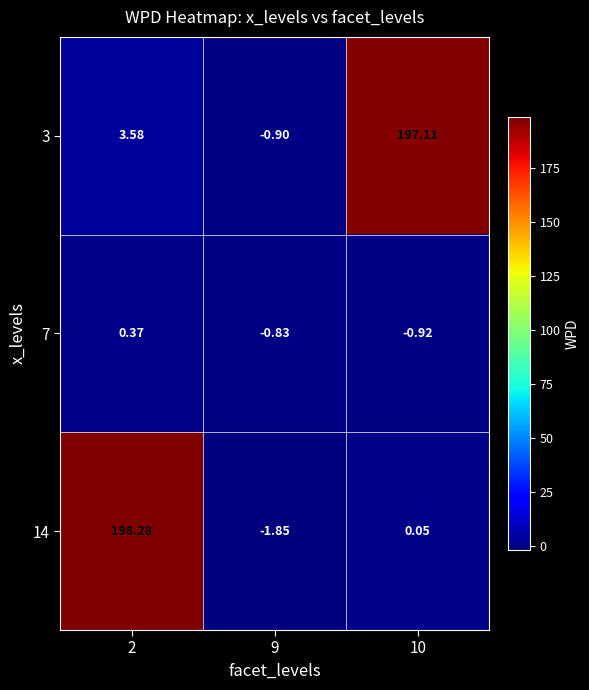

Is the value of 3 at 10 greater than the value of 7 at 10?

Yes